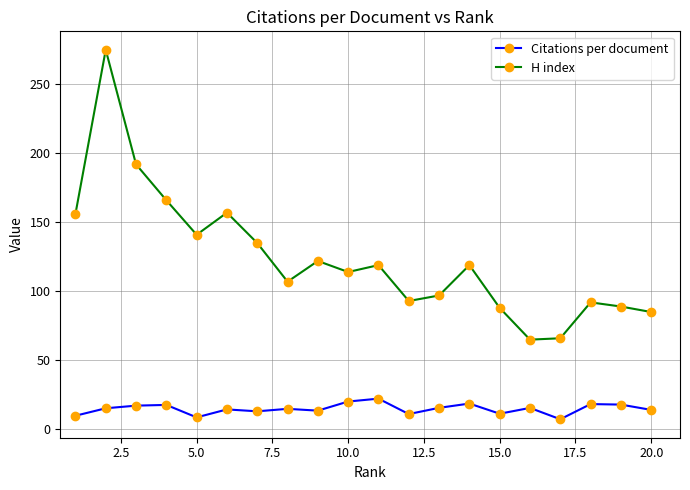

What is the average value of the Citations per document series?

14.8